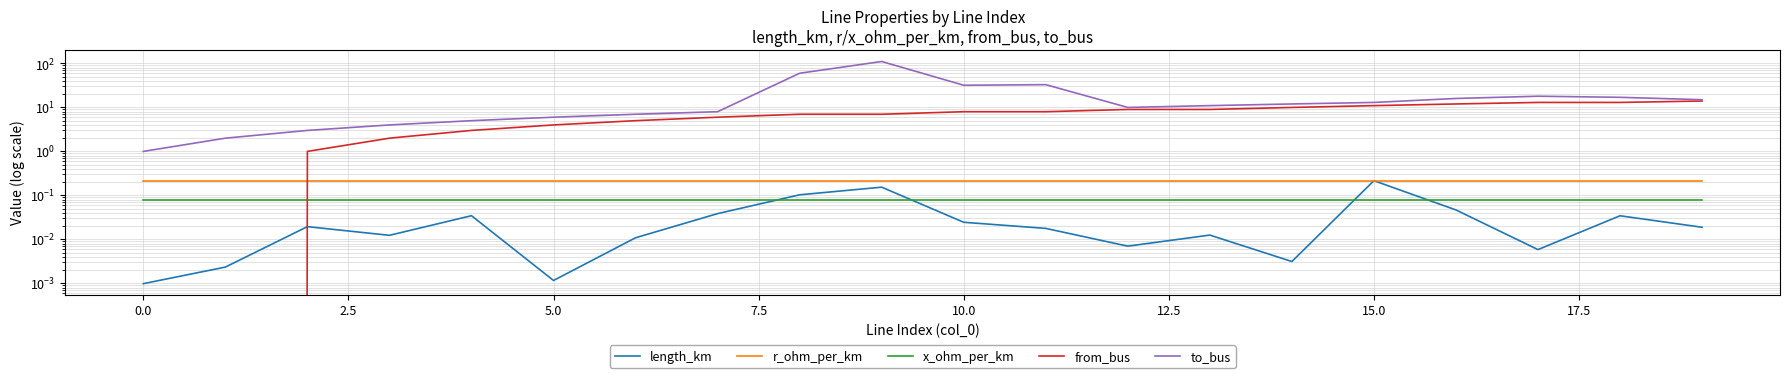

Reading right to left, list all the values displayed in this chart.

length_km: 0.0	0.0	0.0	0.0	0.2	0.0	0.0	0.0	0.0	0.0	0.2	0.1	0.0	0.0	0.0	0.0	0.0	0.0	0.0	0.0
r_ohm_per_km: 0.2	0.2	0.2	0.2	0.2	0.2	0.2	0.2	0.2	0.2	0.2	0.2	0.2	0.2	0.2	0.2	0.2	0.2	0.2	0.2
x_ohm_per_km: 0.1	0.1	0.1	0.1	0.1	0.1	0.1	0.1	0.1	0.1	0.1	0.1	0.1	0.1	0.1	0.1	0.1	0.1	0.1	0.1
from_bus: 14.0	13.0	13.0	12.0	11.0	10.0	9.0	9.0	8.0	8.0	7.0	7.0	6.0	5.0	4.0	3.0	2.0	1.0	0.0	0.0
to_bus: 15.0	17.0	18.0	16.0	13.0	12.0	11.0	10.0	33.0	32.0	111.0	60.0	8.0	7.0	6.0	5.0	4.0	3.0	2.0	1.0